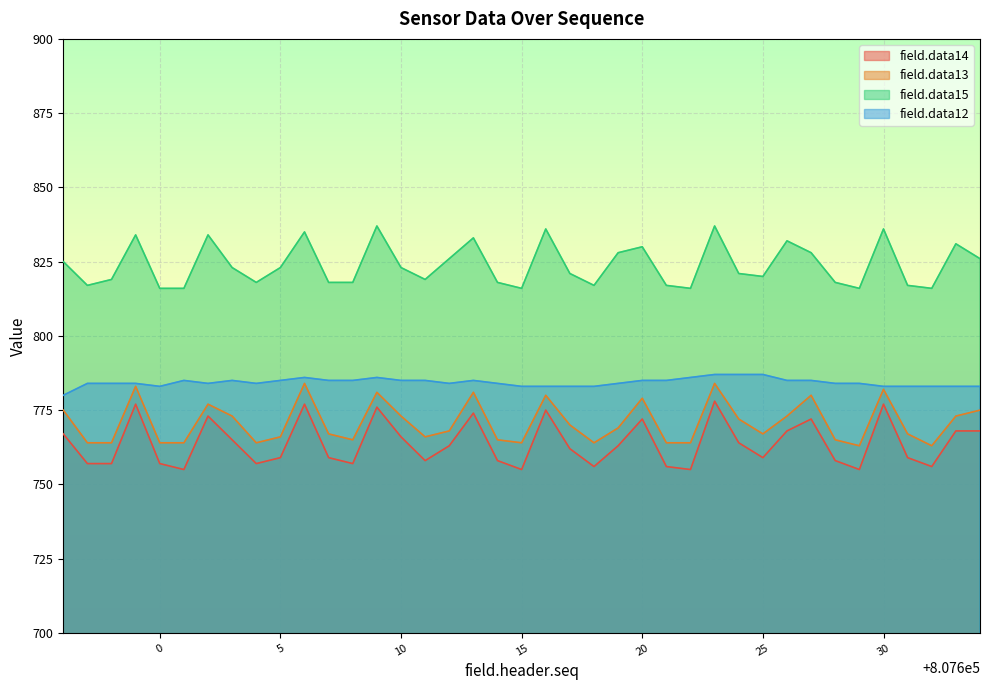

What is the highest value of the field.data13 series?

784